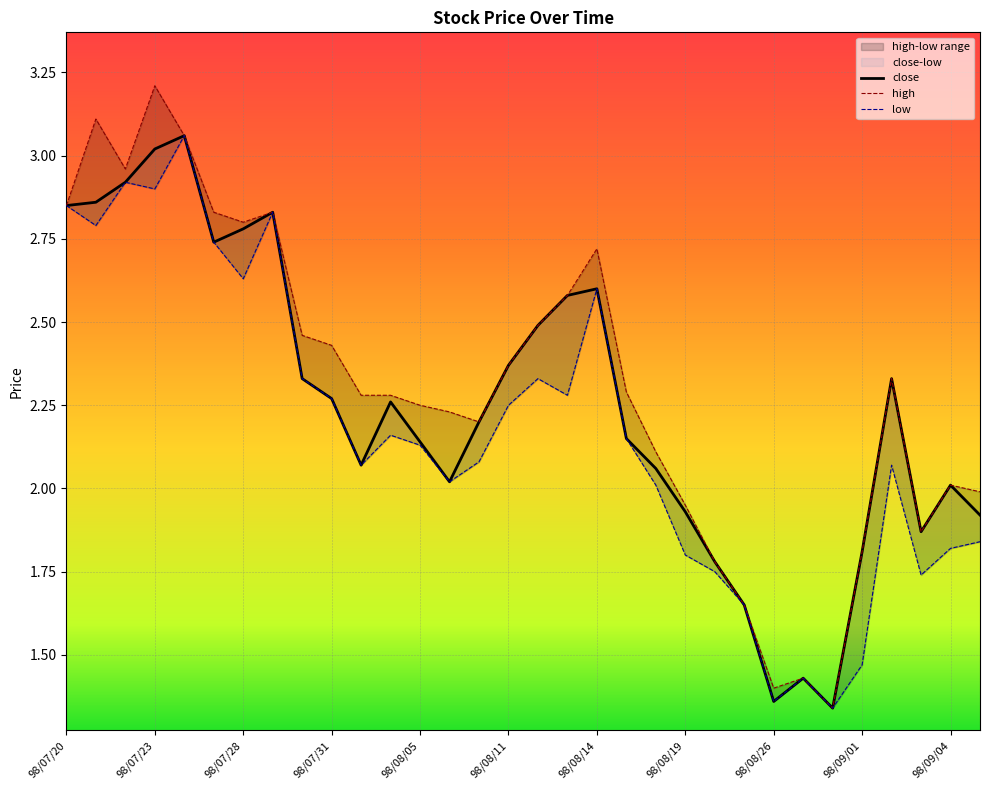

What is the greatest value displayed?

3.2